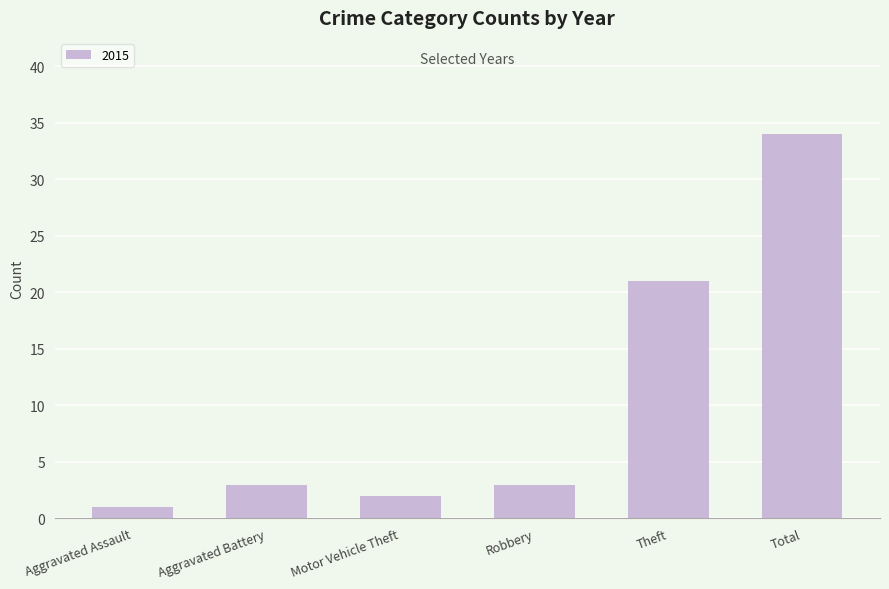

At which category does the chart reach its peak across all series?

Total